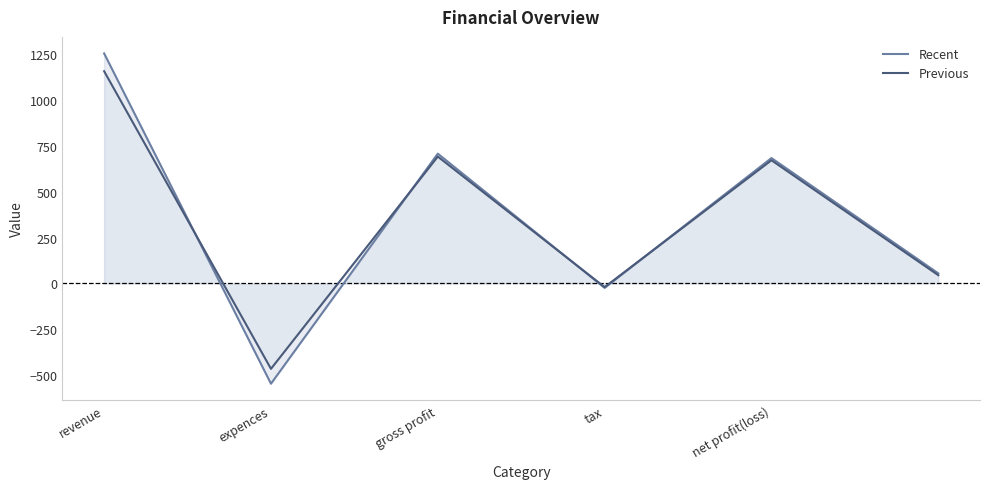

Where is the first local maximum for Recent?

gross profit